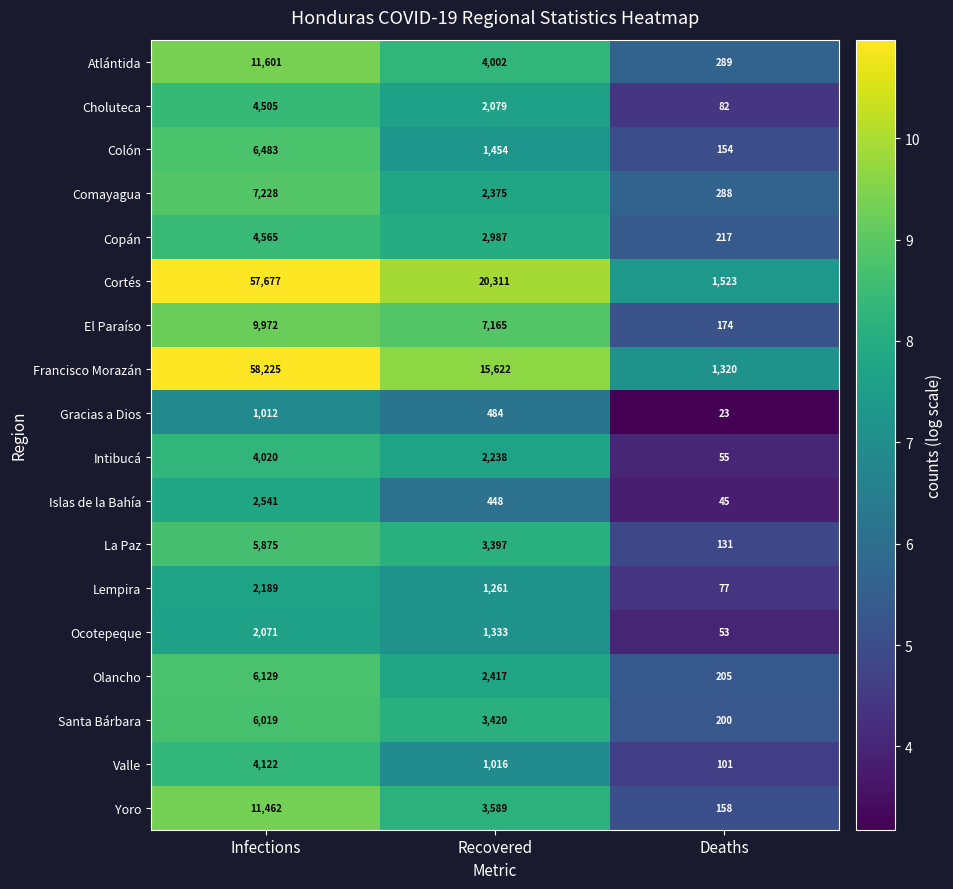

At which category is the sum across all series the highest?

Infections